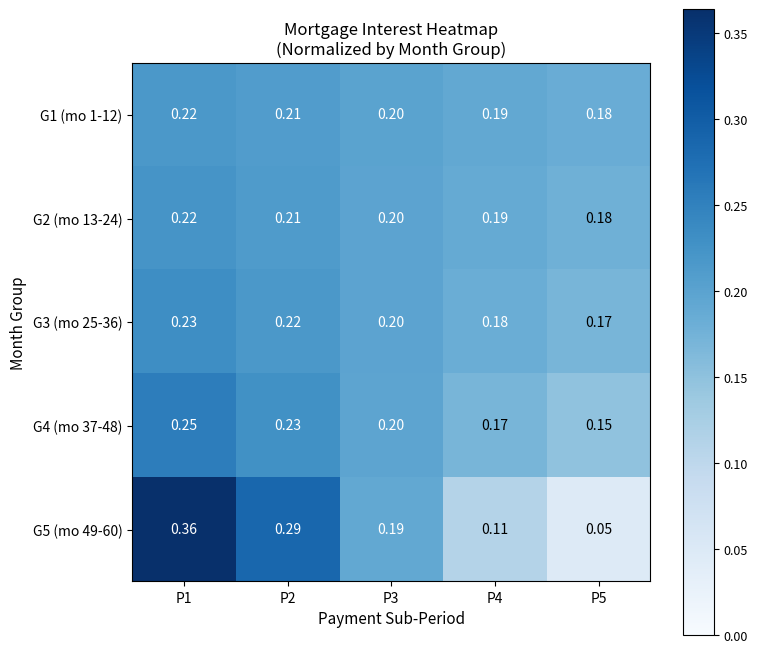

List the series in order of their peak value, lowest first.

G1 (mo 1-12), G2 (mo 13-24), G3 (mo 25-36), G4 (mo 37-48), G5 (mo 49-60)